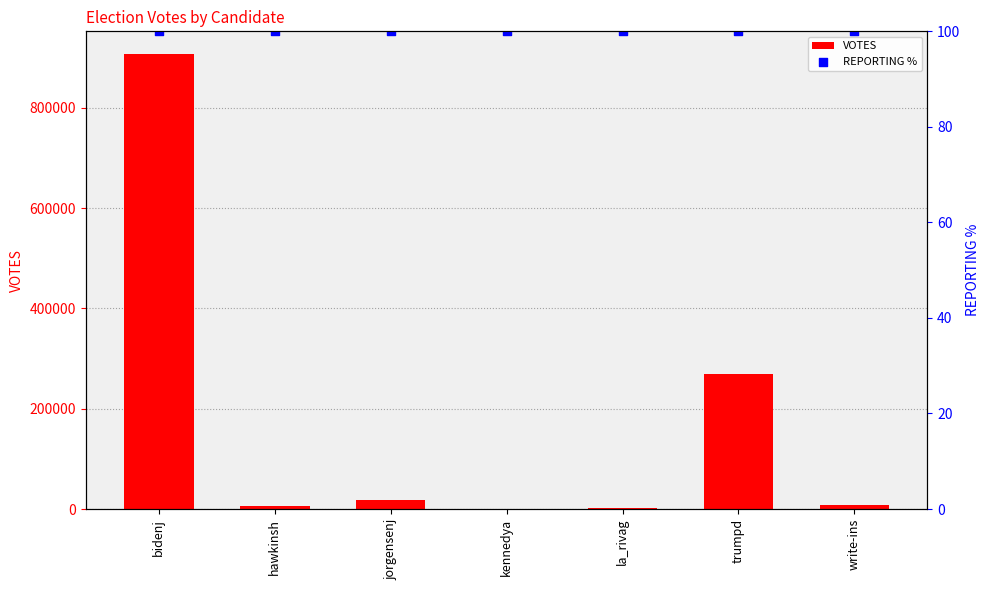

What are all the series names shown in the legend?

VOTES, REPORTING %